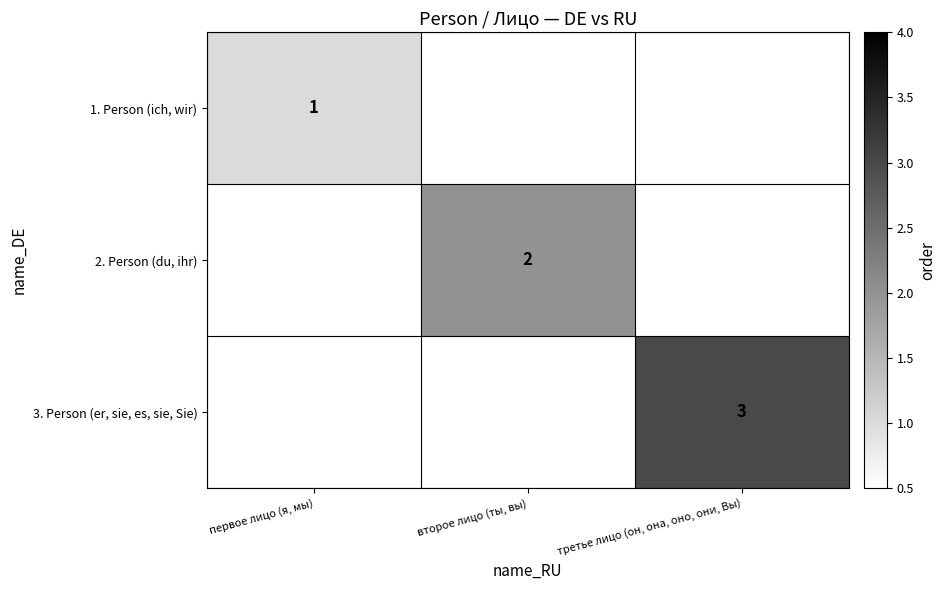

Count the number of categories in the chart.

3